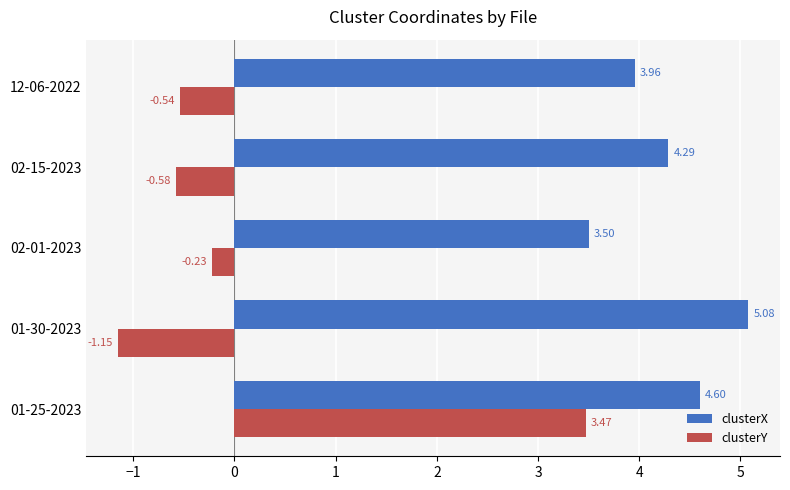

Between 01-25-2023 and 12-06-2022, which series saw the biggest shift?

clusterY